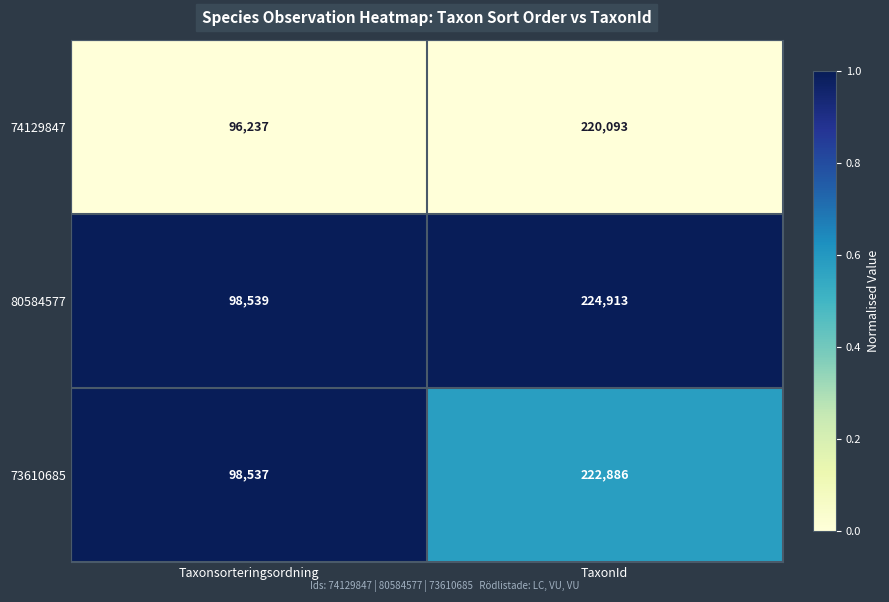

Reading left to right, extract all data points from this chart.

74129847: Taxonsorteringsordning=96237	TaxonId=220093
80584577: Taxonsorteringsordning=98539	TaxonId=224913
73610685: Taxonsorteringsordning=98537	TaxonId=222886